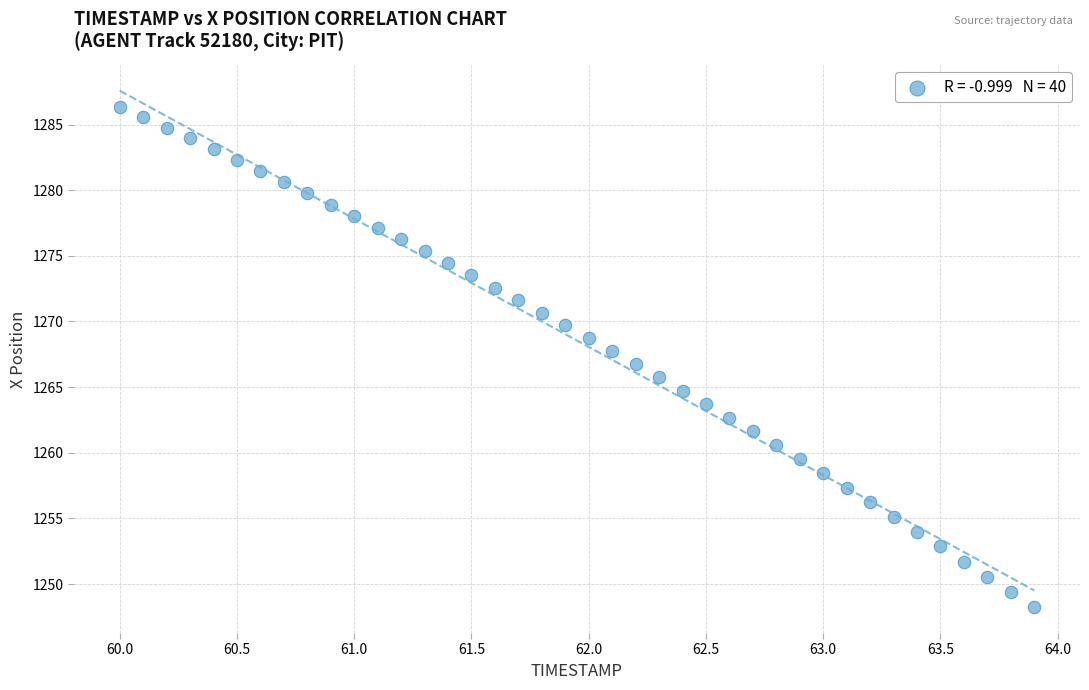

What is the range of X values (max minus min)?

3.9